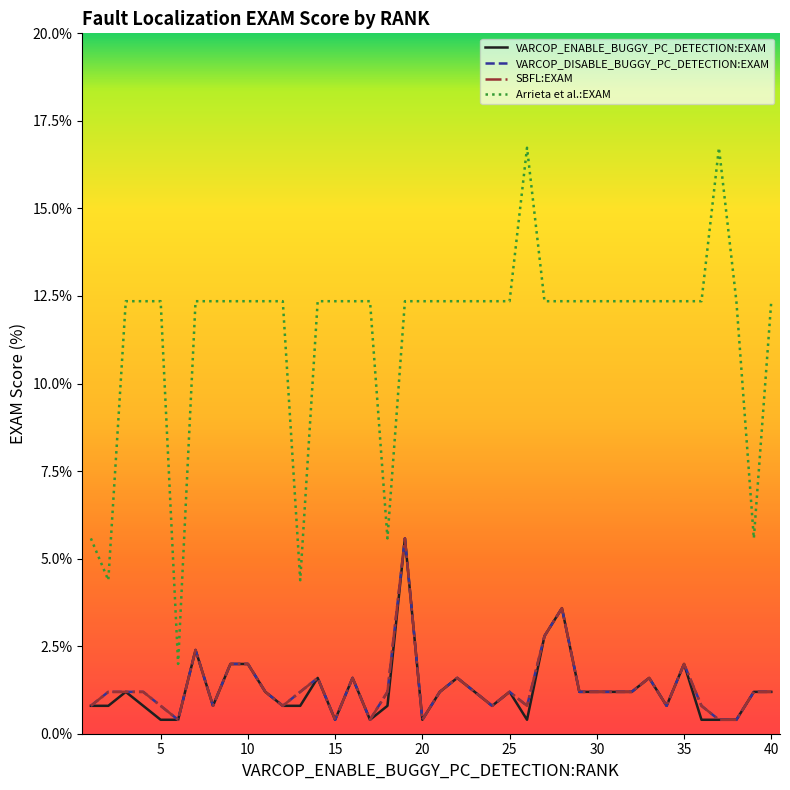

Is this an area chart (filled region under the line)?

No